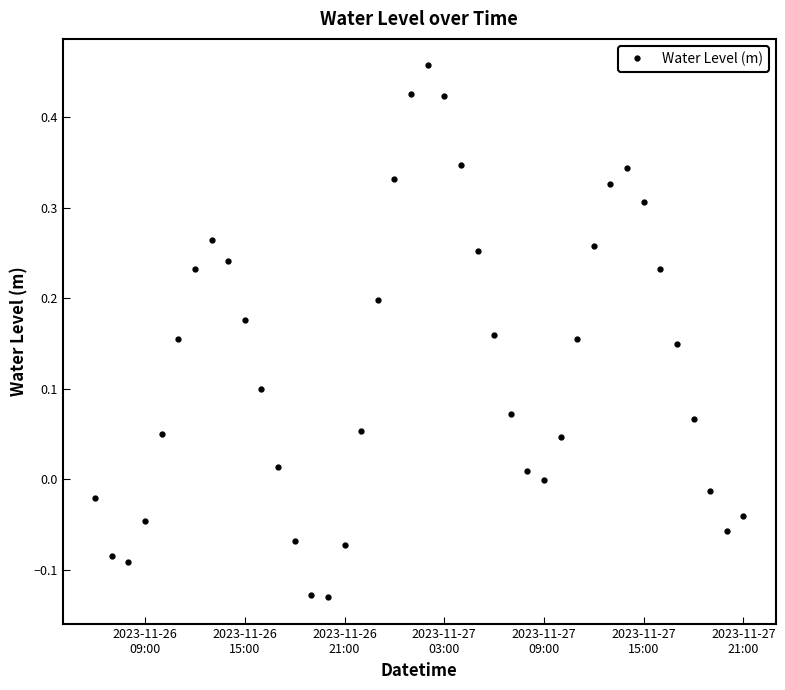

How many interior local peaks (higher than both neighbors) does the data have?

3